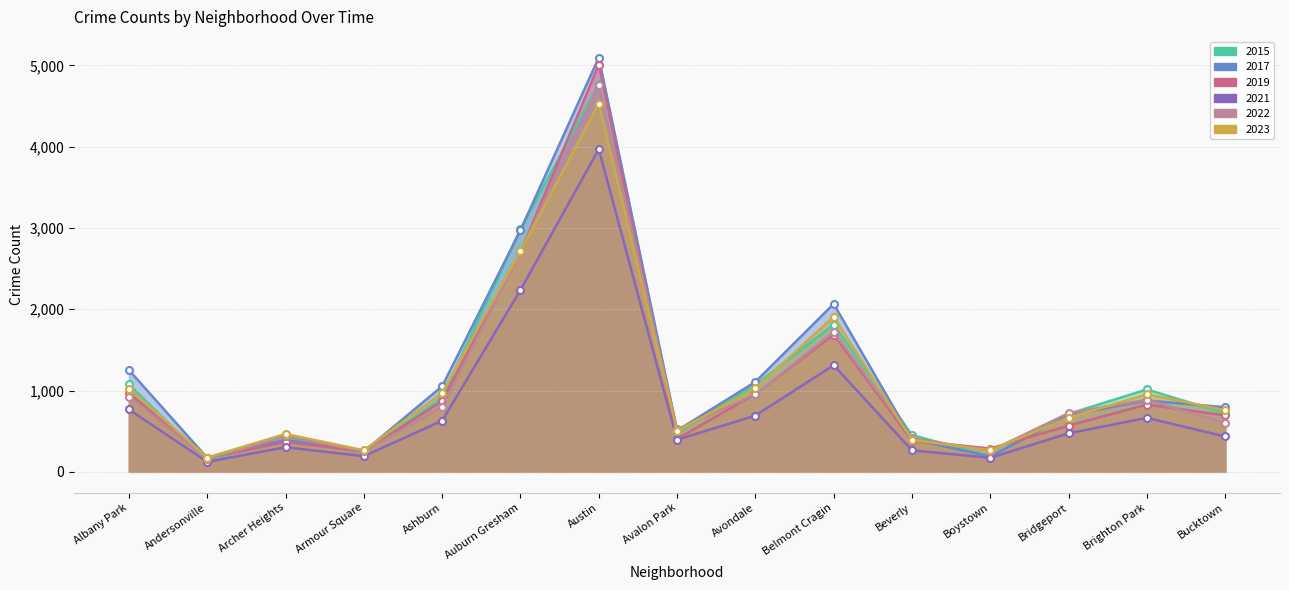

What value does the 2022 series have at Avondale, to the nearest 100?

1000